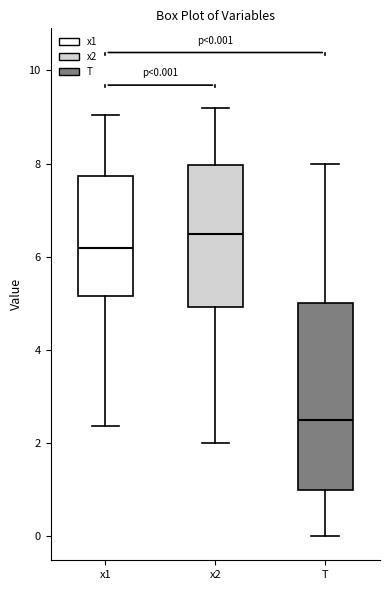

Comparing the boxes themselves (not the whiskers), which one is the tallest?

T